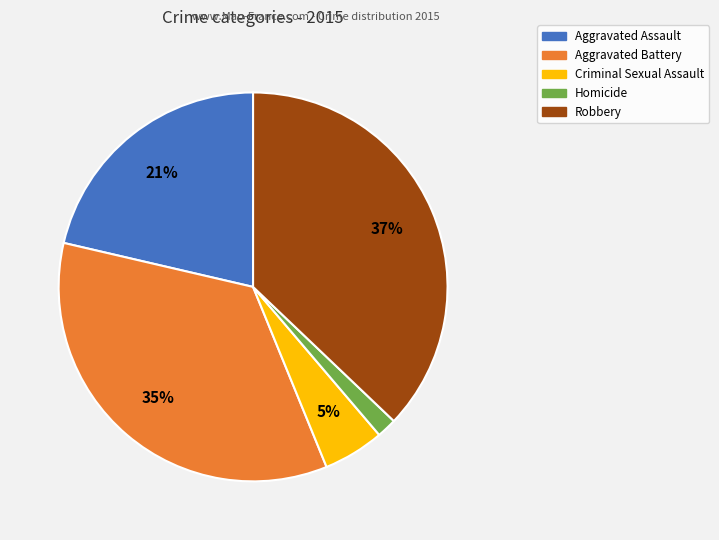

Combined, do Aggravated Assault and Criminal Sexual Assault account for over 50%?

No